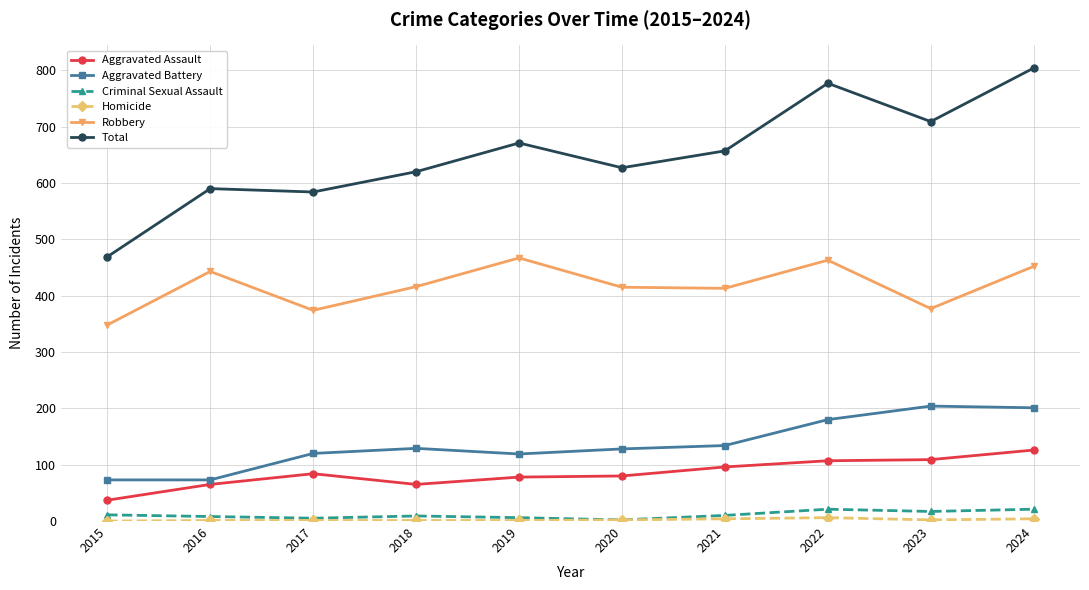

Which series changed the most between 2019 and 2021?

Robbery